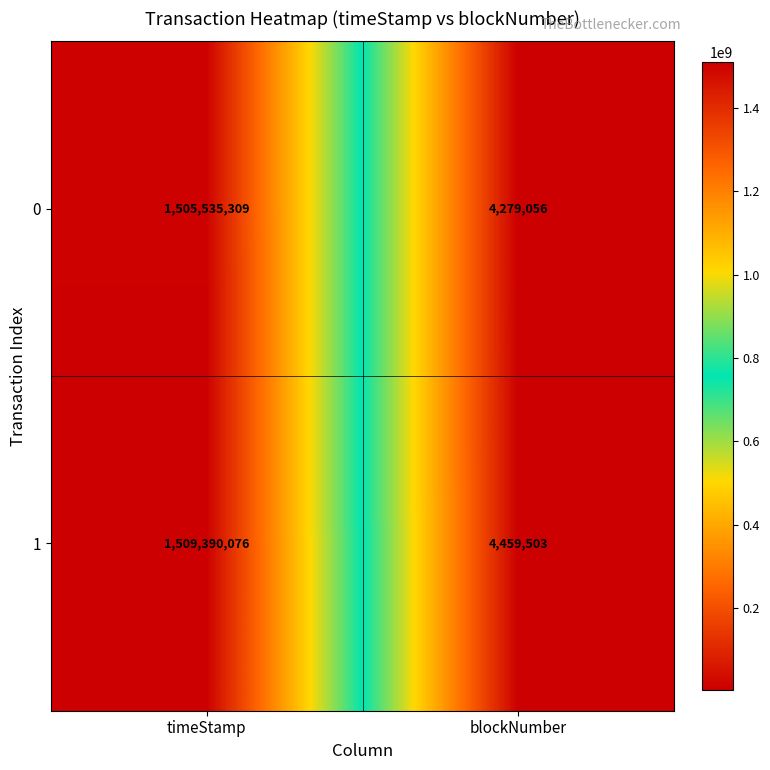

Reading right to left, extract all data points from this chart.

0: 4279056	1505535309
1: 4459503	1509390076